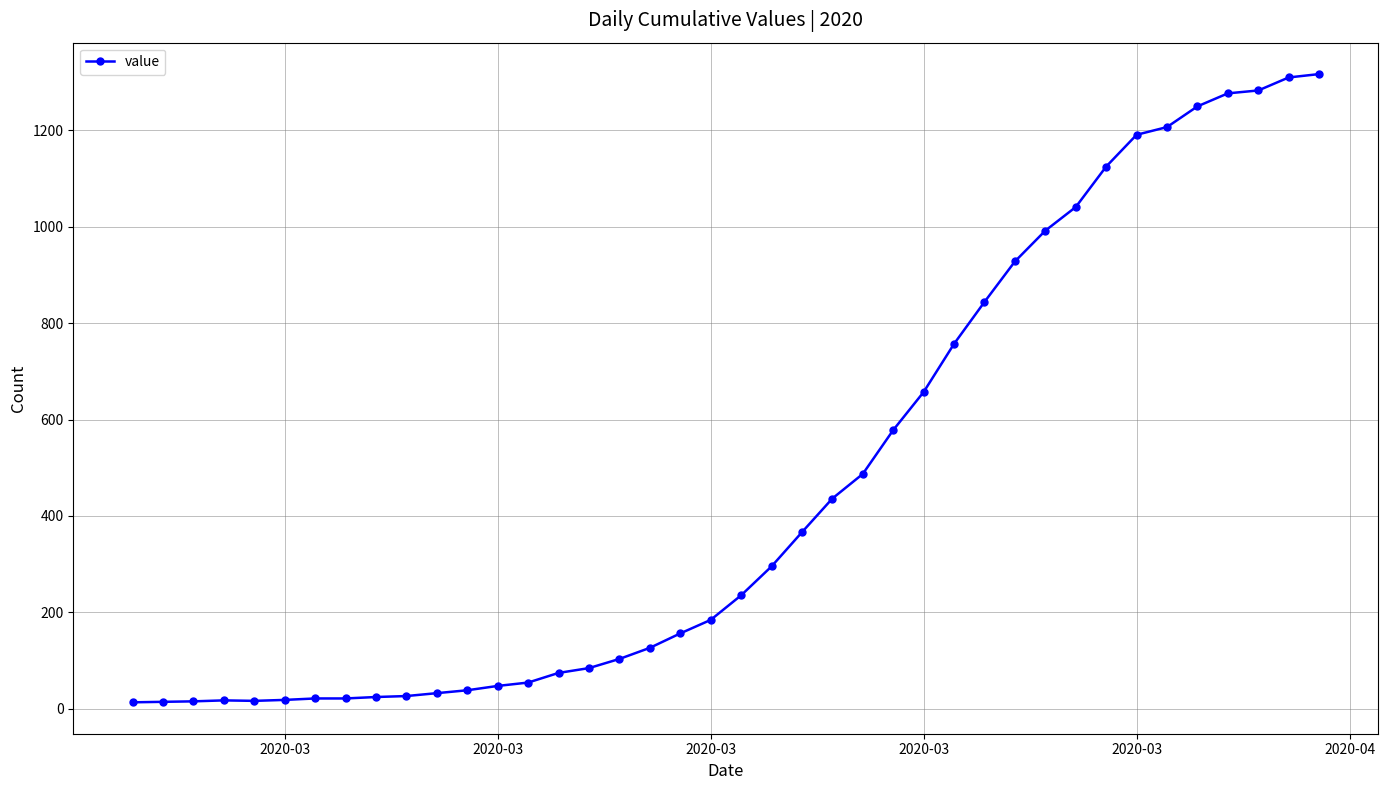

What is the average value?

466